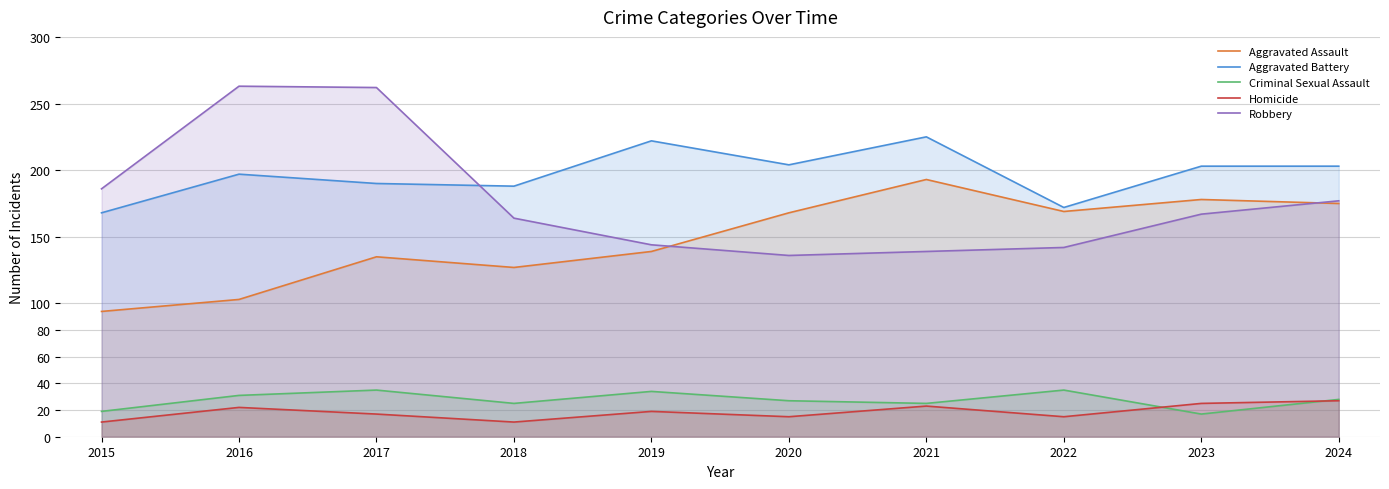

How many distinct data groups are displayed?

5